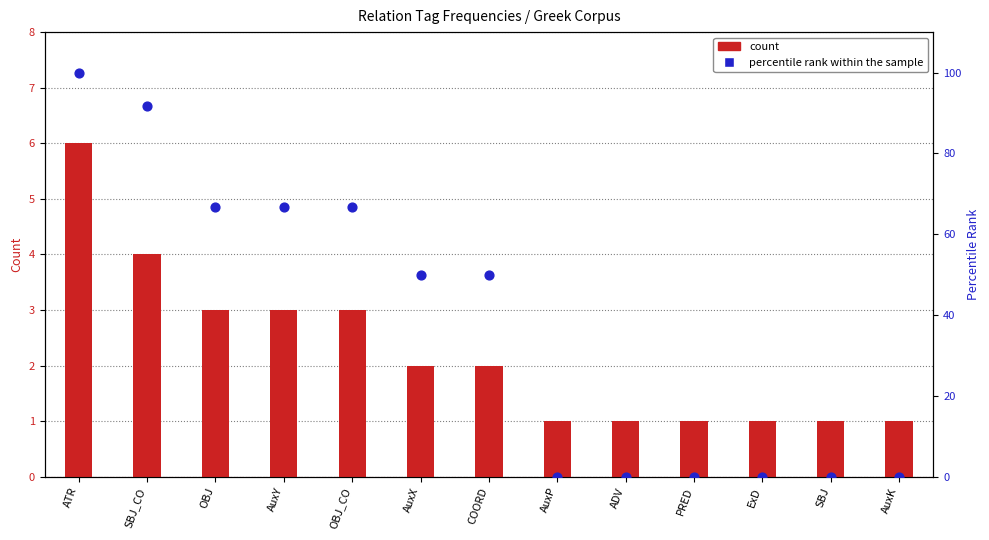

Is the value of percentile rank within the sample at OBJ_CO greater than the value of count at OBJ_CO?

Yes